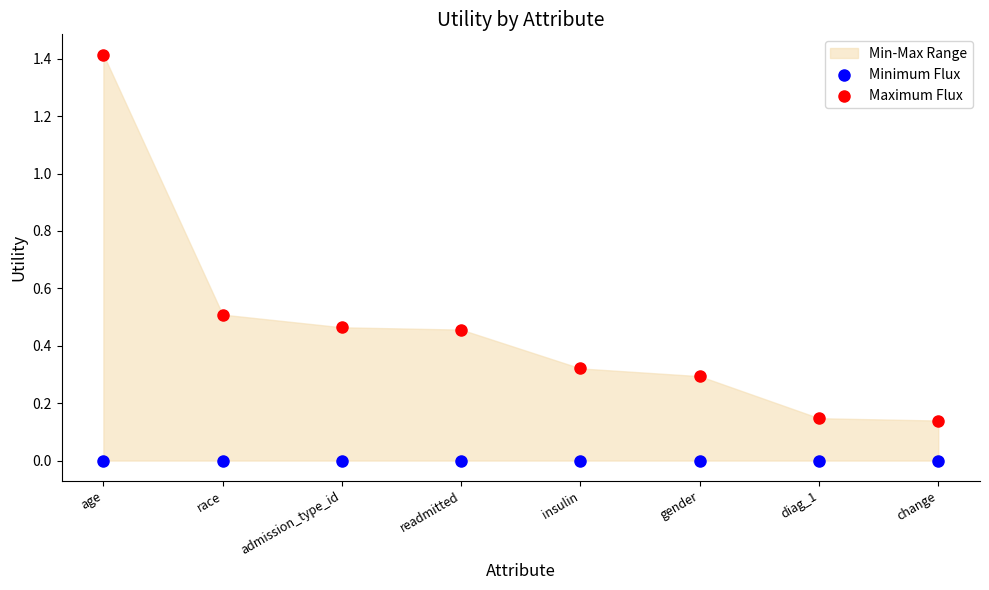

Which series contains the lowest Y value?

Minimum Flux